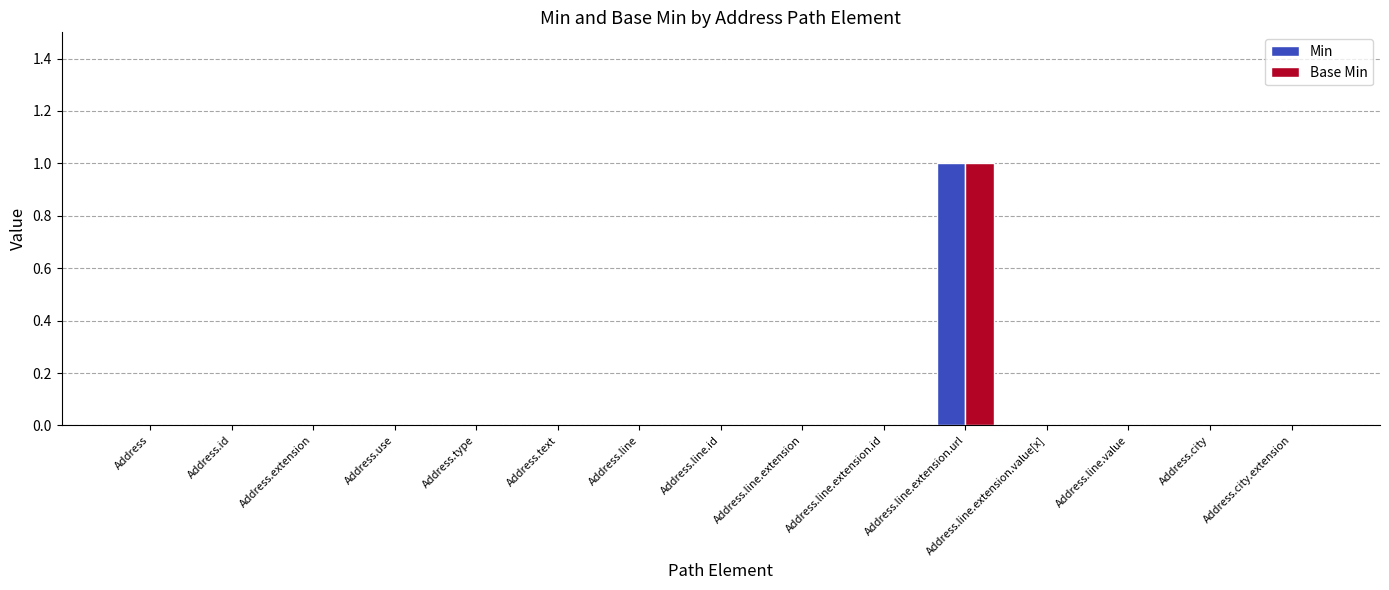

Reading left to right, what are all the values shown in this chart?

Min: 0	0	0	0	0	0	0	0	0	0	1	0	0	0	0
Base Min: 0	0	0	0	0	0	0	0	0	0	1	0	0	0	0